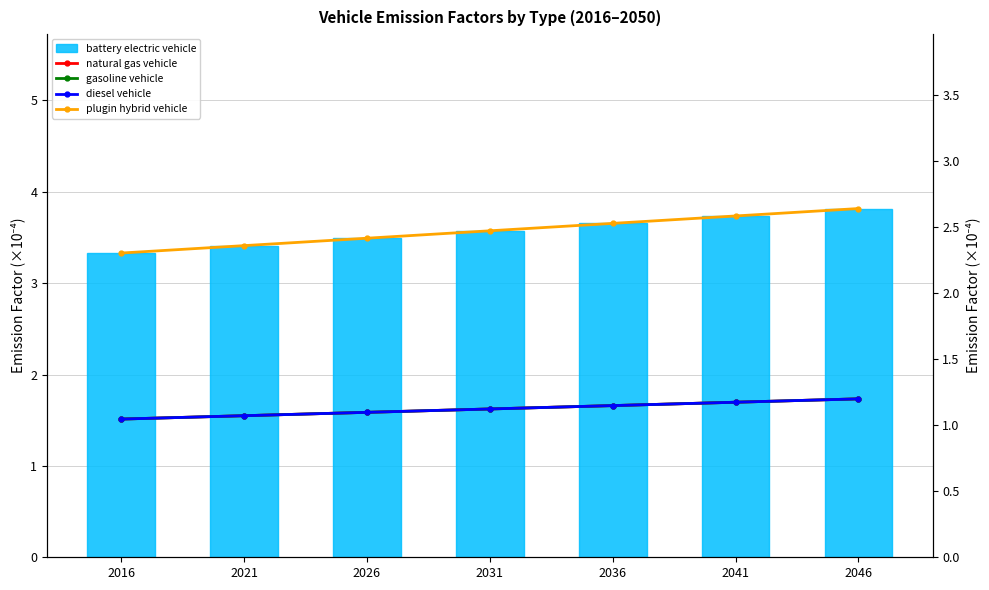

Which series has the widest spread of values?

battery electric vehicle